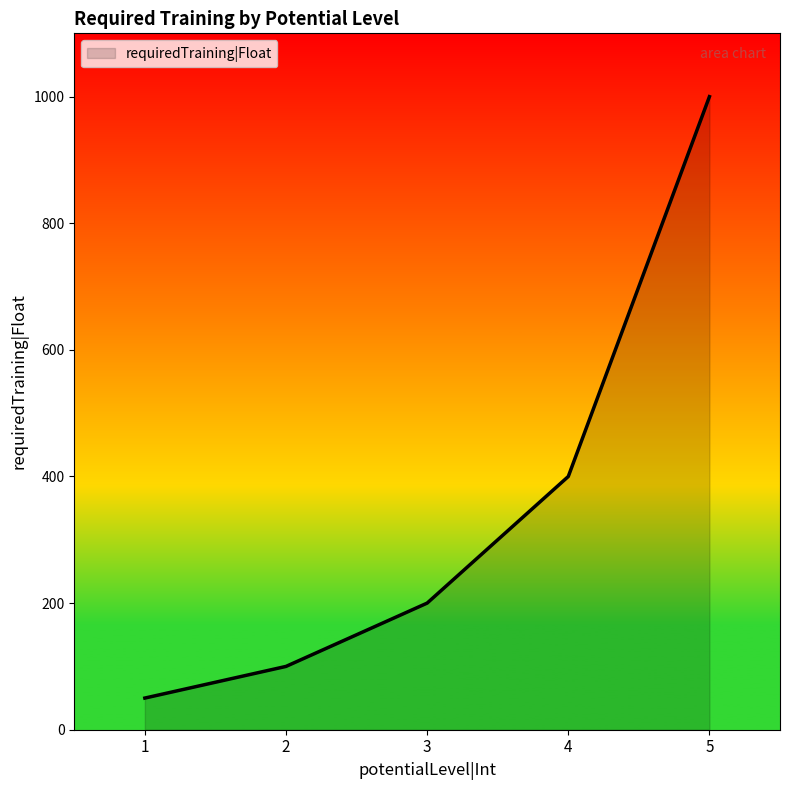

What is the sum of the values at 2 and 3?

300